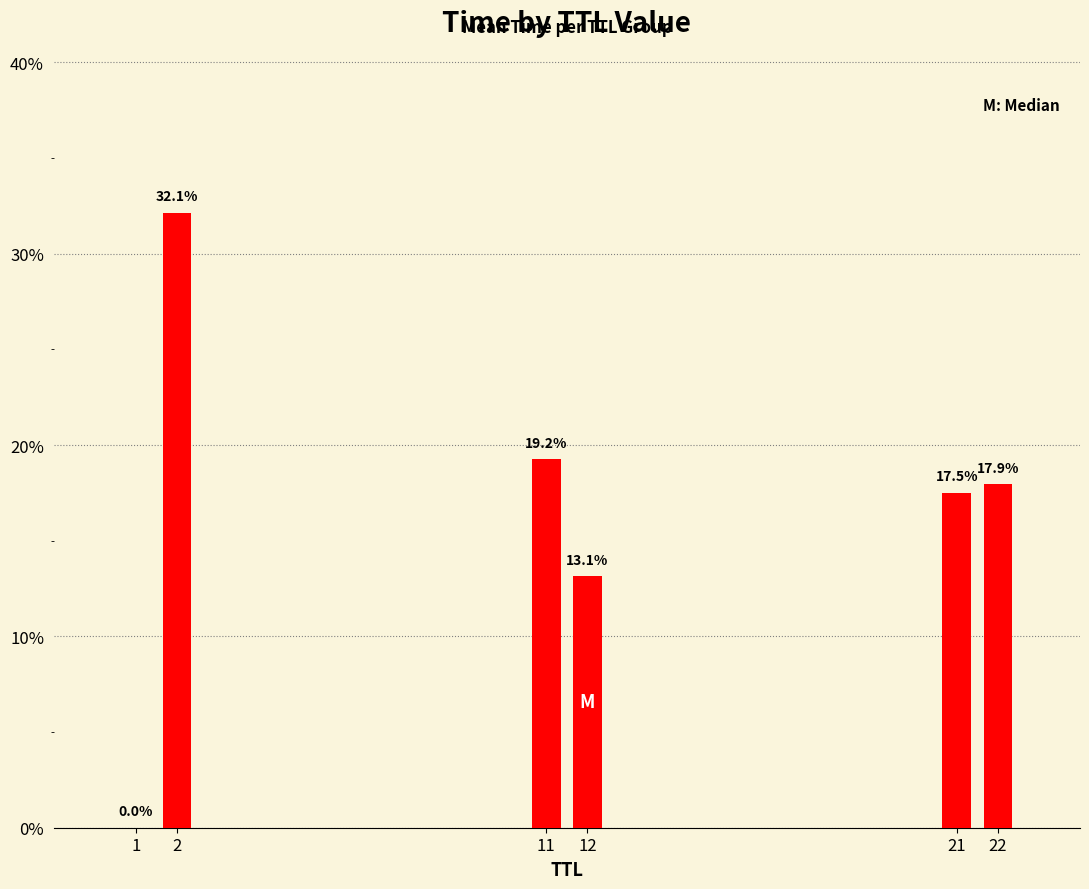

What is the maximum value shown in the chart?

32.1